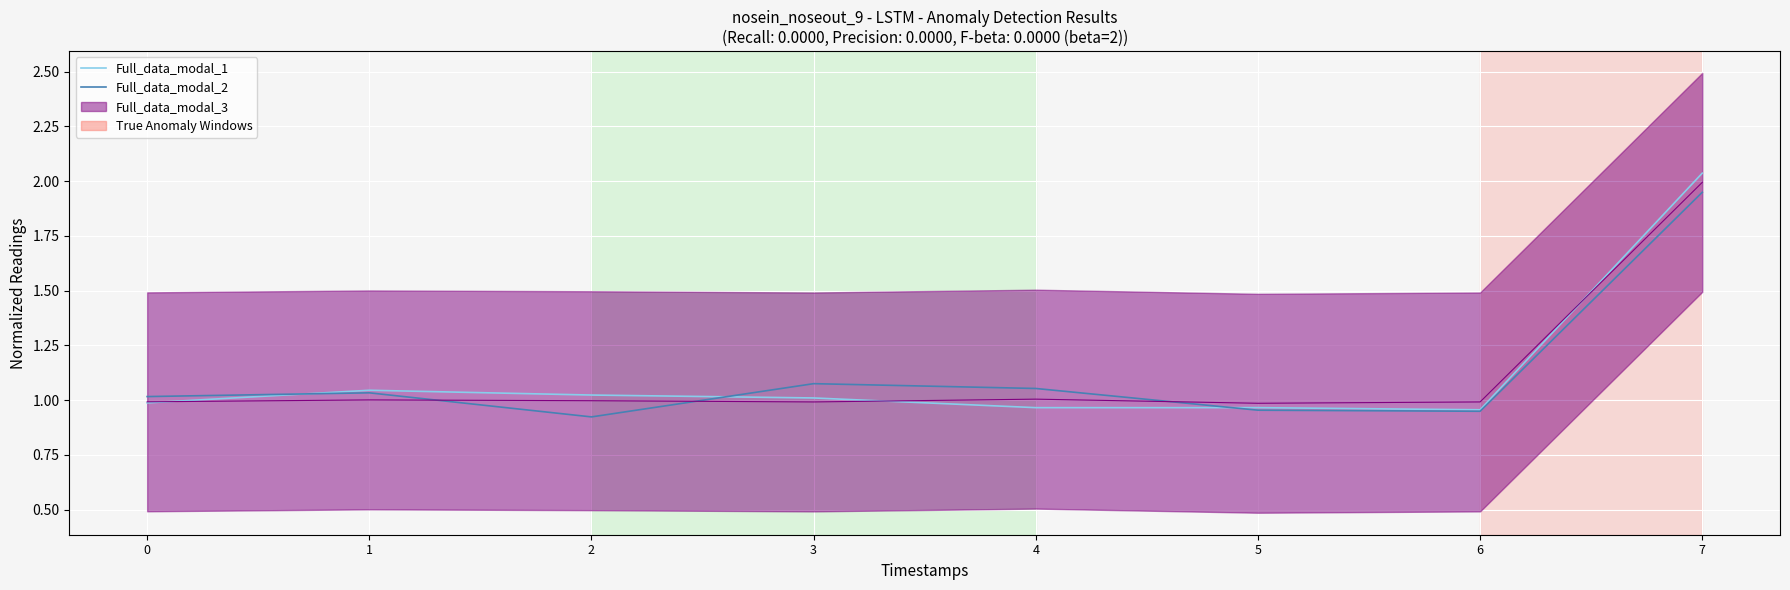

In Full_data_modal_2, how many points are higher than both neighbors (excluding endpoints)?

2